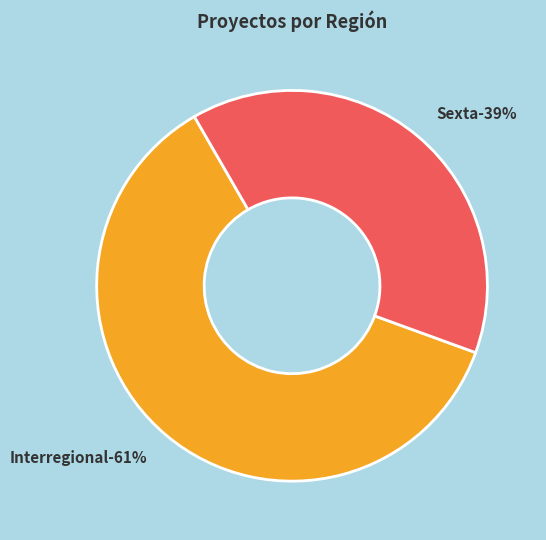

To the nearest percent, what is the combined percentage of Sexta and Interregional?

100%